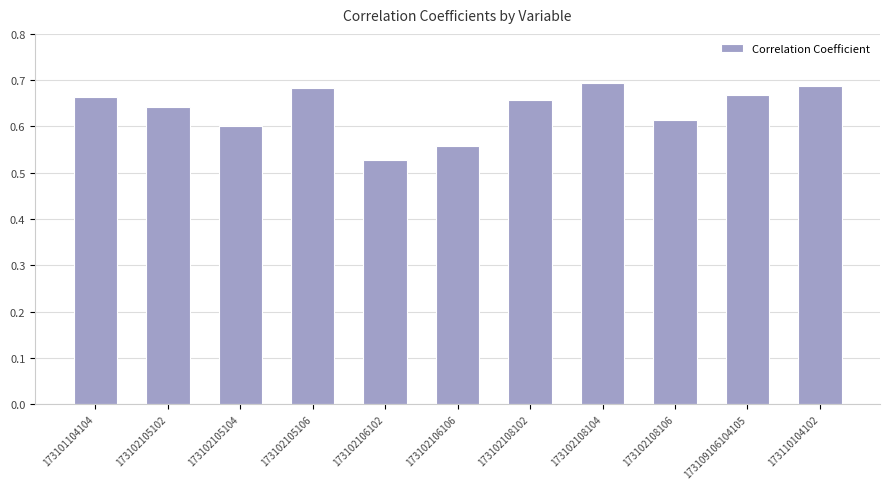

At which label is the value closest to 0?

173102106102